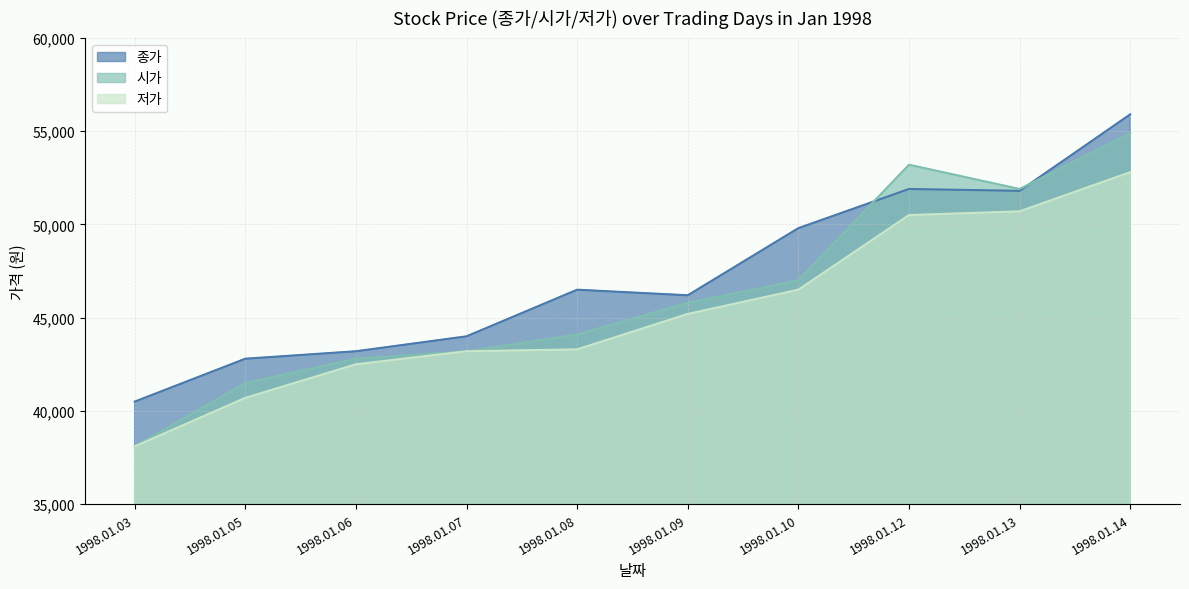

How many lines are shown in the chart?

3